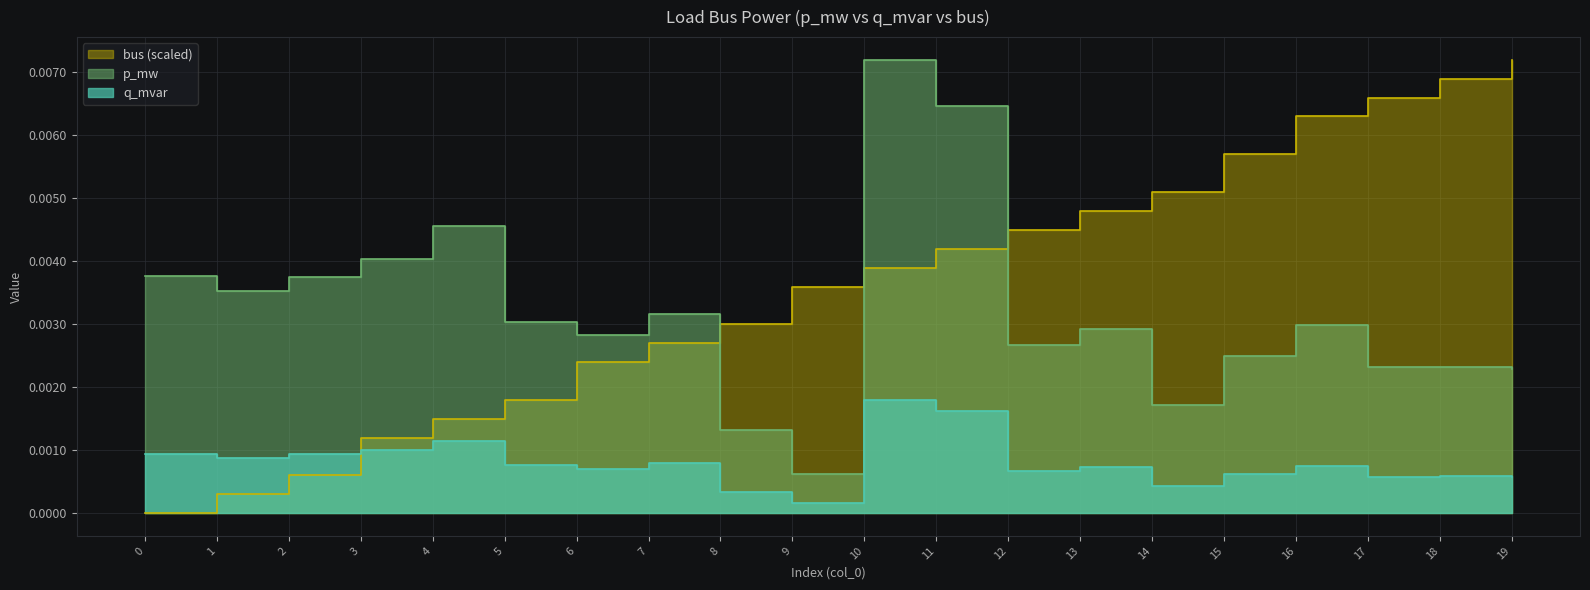

How many lines are shown in the chart?

3